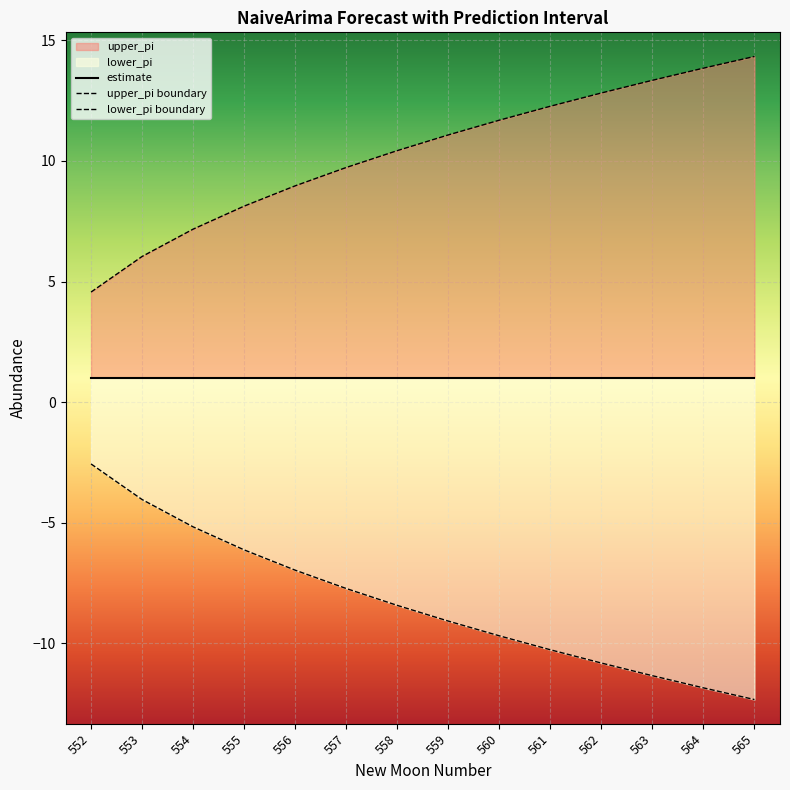

Reading left to right, what are all the values shown in this chart?

upper_pi: 4.6	6.0	7.2	8.1	9.0	9.7	10.4	11.1	11.7	12.3	12.8	13.3	13.8	14.3
lower_pi: -2.6	-4.0	-5.2	-6.1	-7.0	-7.7	-8.4	-9.1	-9.7	-10.3	-10.8	-11.3	-11.8	-12.3